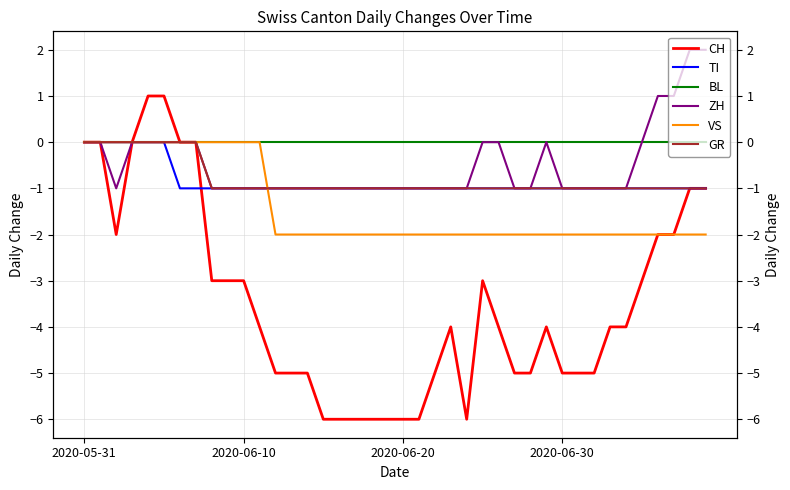

Is this an area chart (filled region under the line)?

No